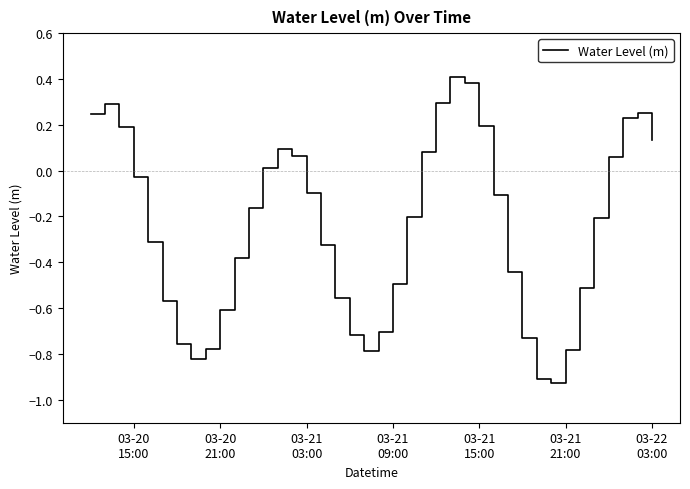

What is the difference between the maximum and minimum values?

1.3